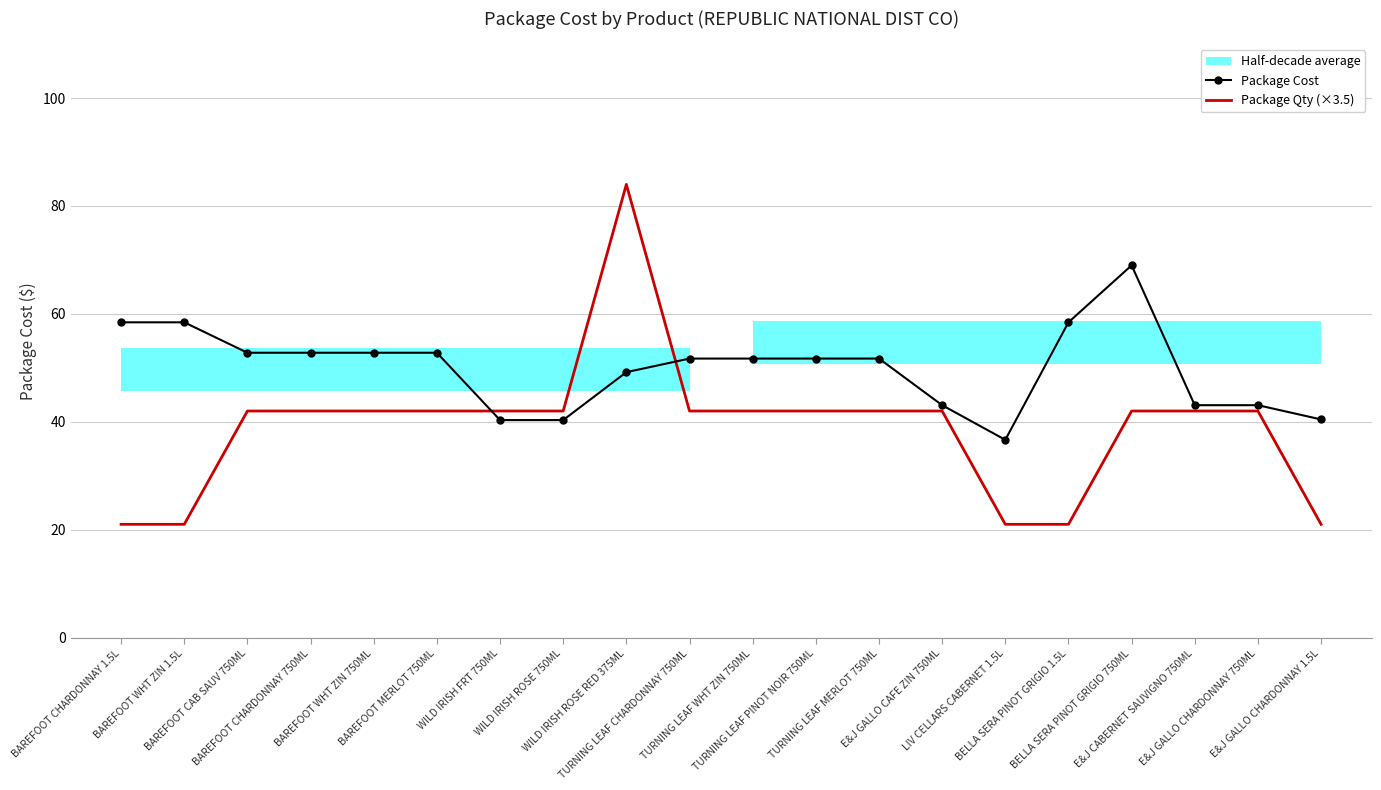

Reading right to left, transcribe all the data shown in this chart.

Package Cost: 40.4	43.1	43.1	69.0	58.4	36.7	43.1	51.7	51.7	51.7	51.7	49.2	40.3	40.3	52.8	52.8	52.8	52.8	58.4	58.4
Package Qty (×3.5): 21.0	42.0	42.0	42.0	21.0	21.0	42.0	42.0	42.0	42.0	42.0	84.0	42.0	42.0	42.0	42.0	42.0	42.0	21.0	21.0